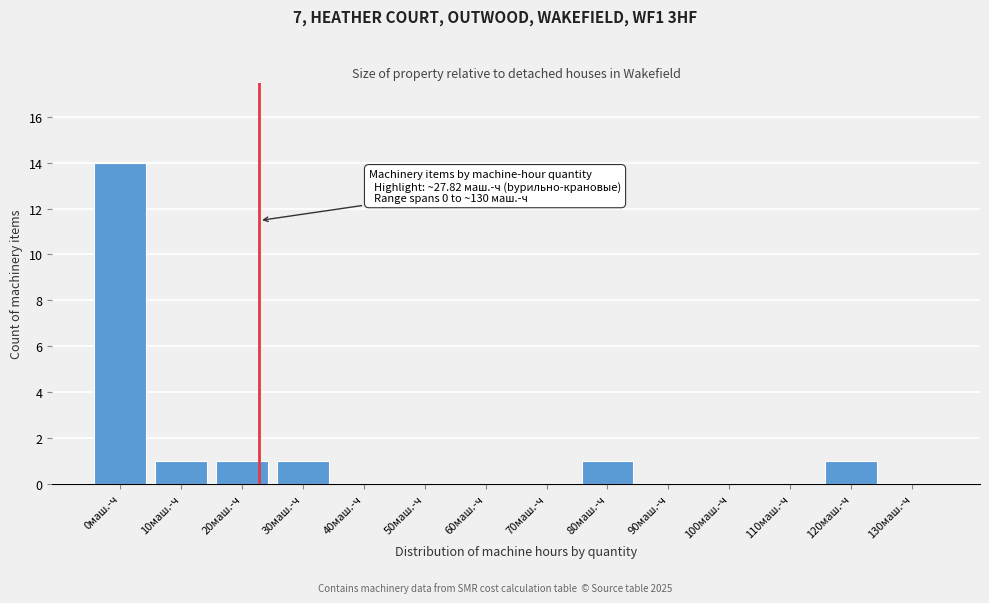

Reading left to right, list all the values displayed in this chart.

0маш.-ч=14	10маш.-ч=1	20маш.-ч=1	30маш.-ч=1	40маш.-ч=0	50маш.-ч=0	60маш.-ч=0	70маш.-ч=0	80маш.-ч=1	90маш.-ч=0	100маш.-ч=0	110маш.-ч=0	120маш.-ч=1	130маш.-ч=0